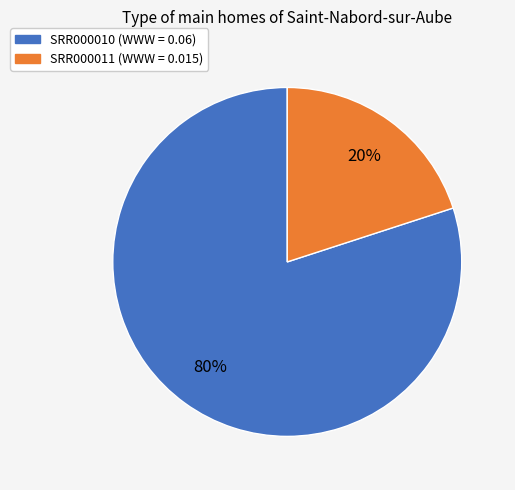

Combined, do SRR000011 and SRR000010 account for over 50%?

Yes